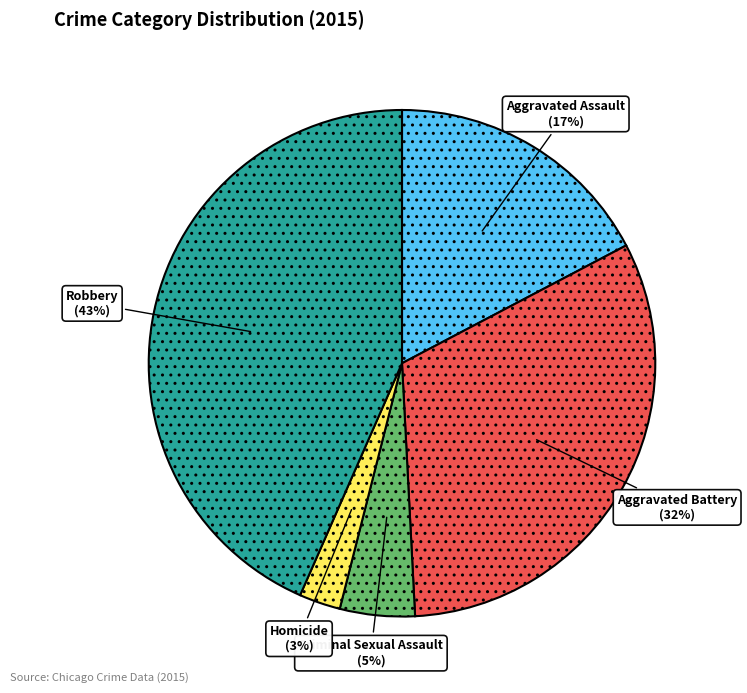

Combined, do Robbery and Criminal Sexual Assault account for over 50%?

No